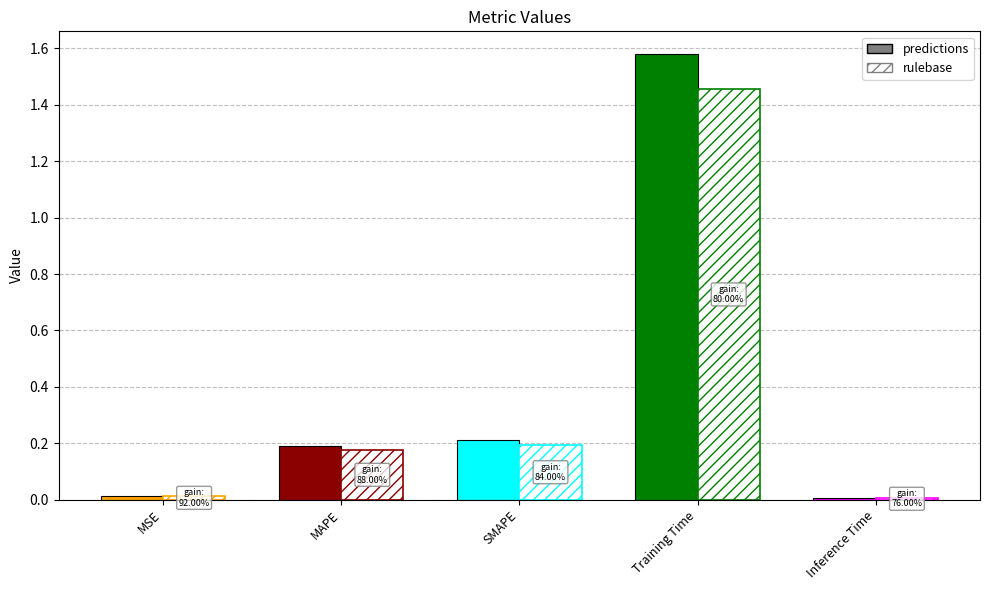

List the labels in order of value, largest first.

Training Time, SMAPE, MAPE, MSE, Inference Time